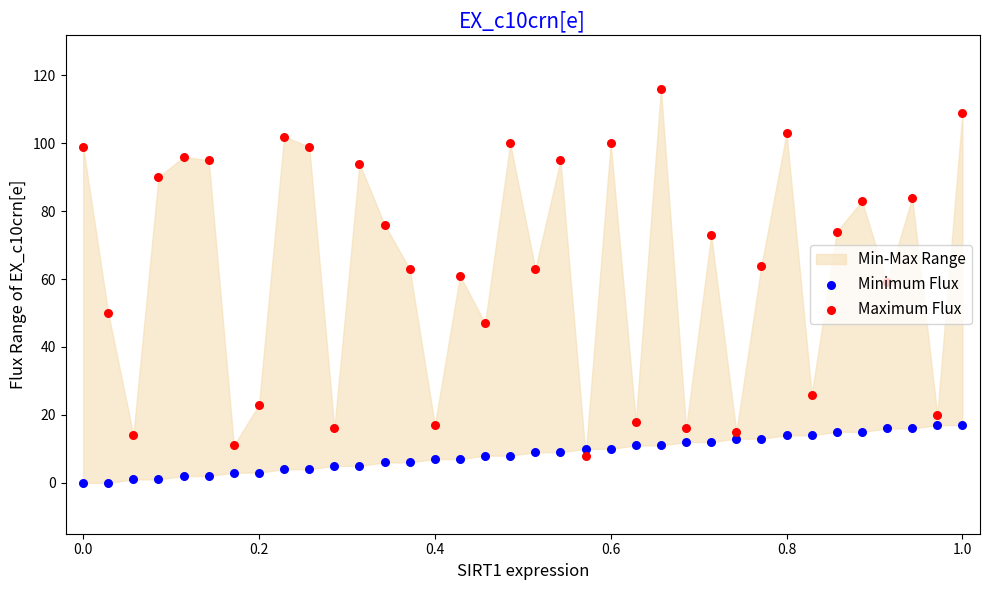

Which series has the widest spread of Y values?

Maximum Flux